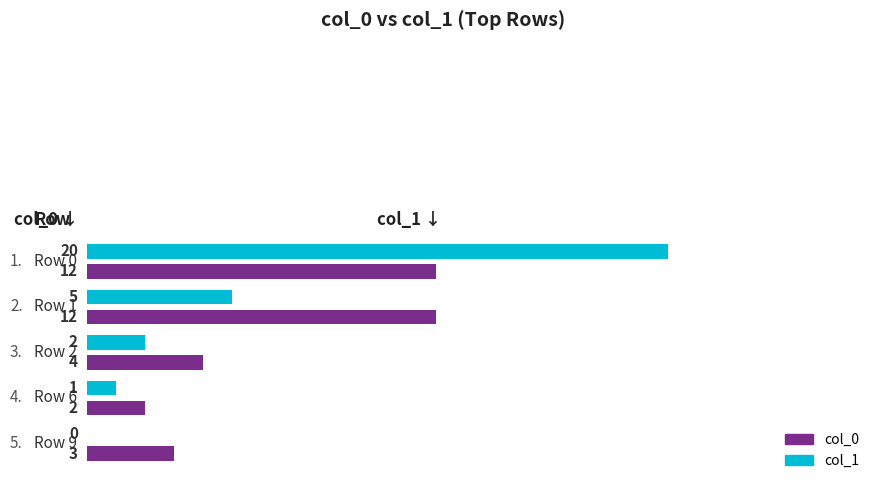

What is the greatest value displayed?

20